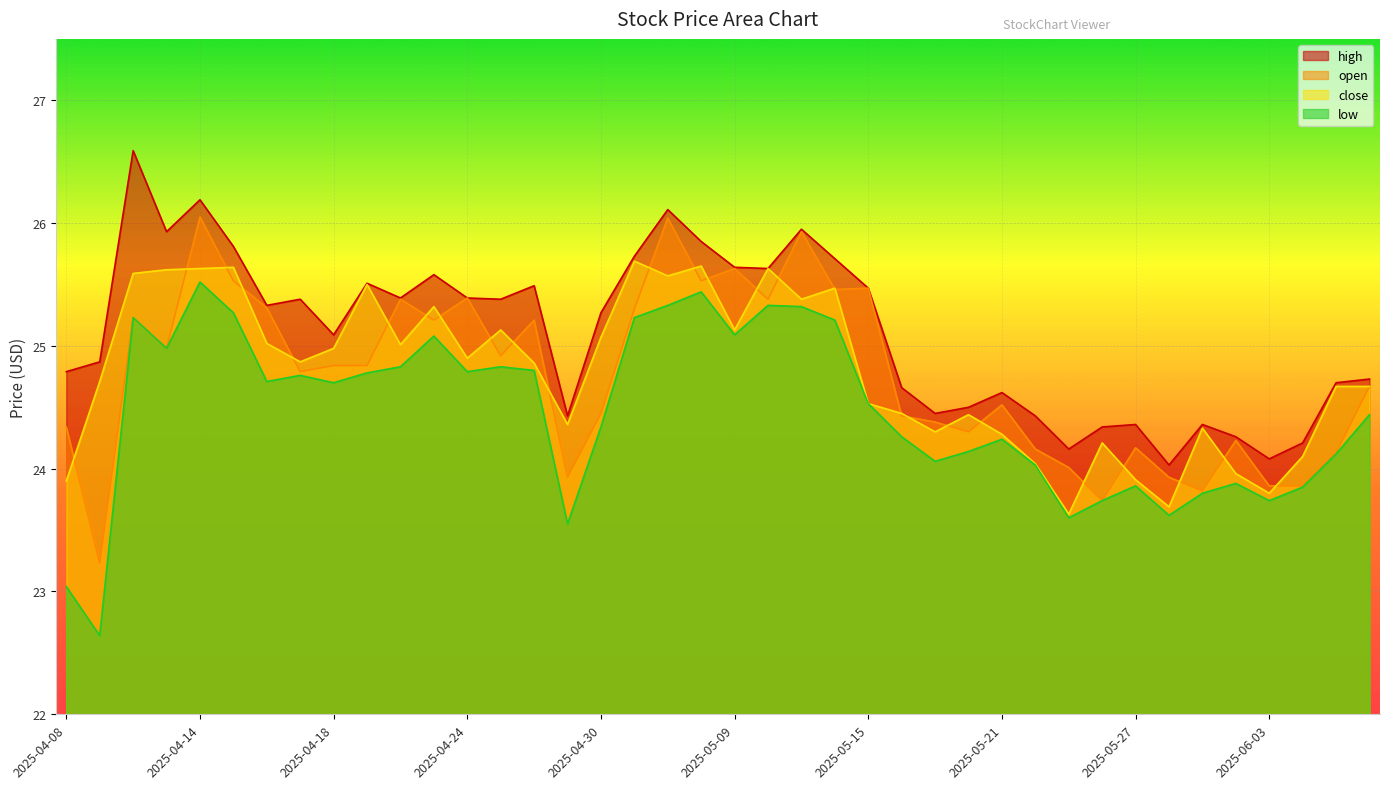

At which category does high reach its first local valley?

2025-04-11